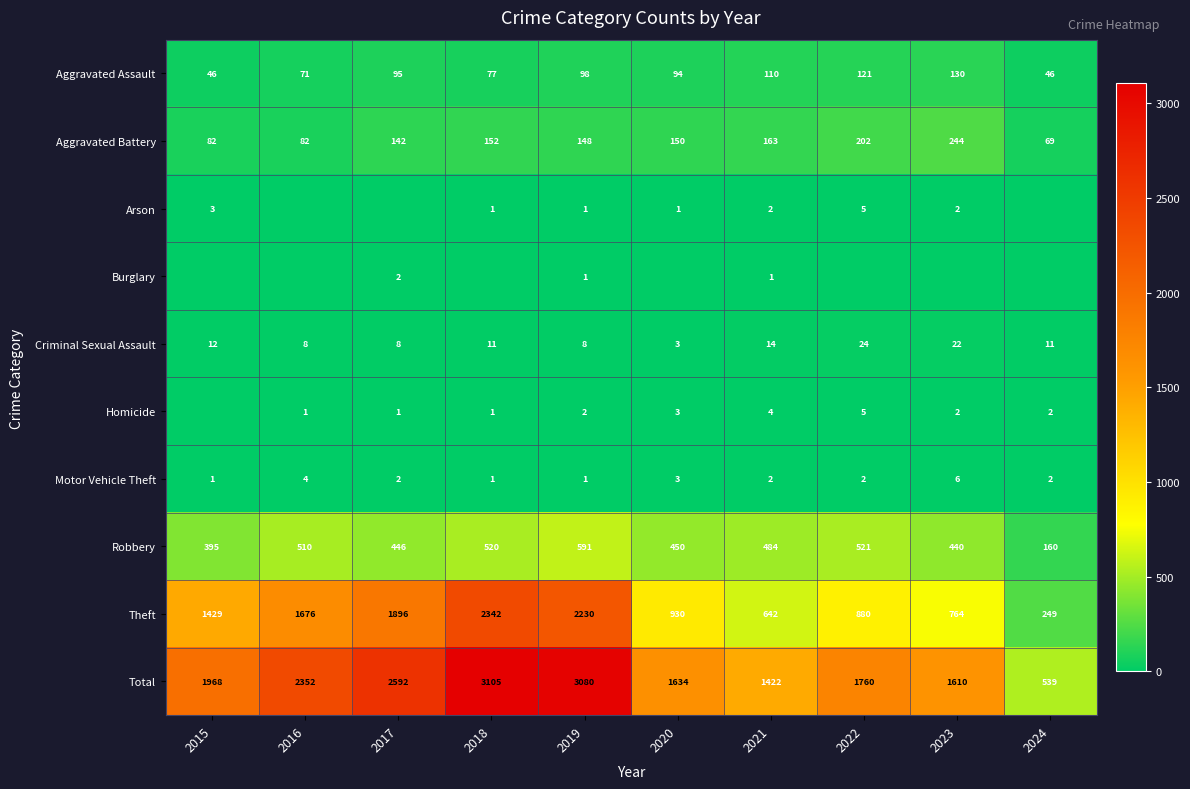

True or false: Aggravated Battery has a value of 44 at 2019.

False